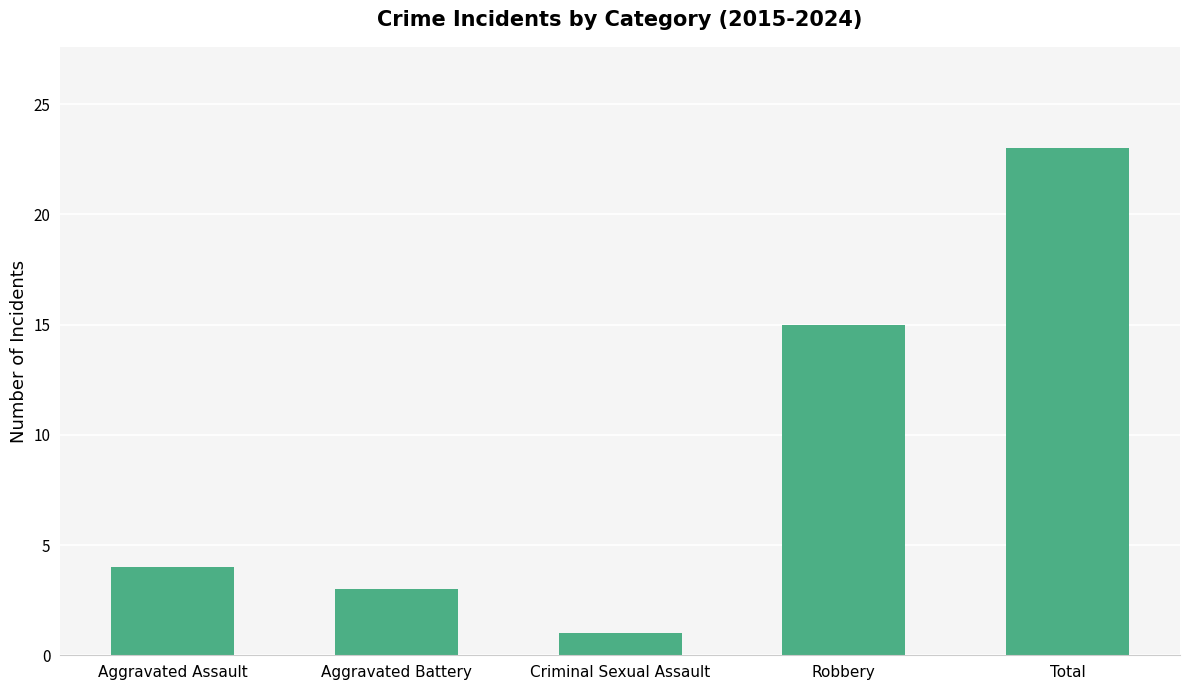

What is the change in value from Aggravated Battery to Total?

+20